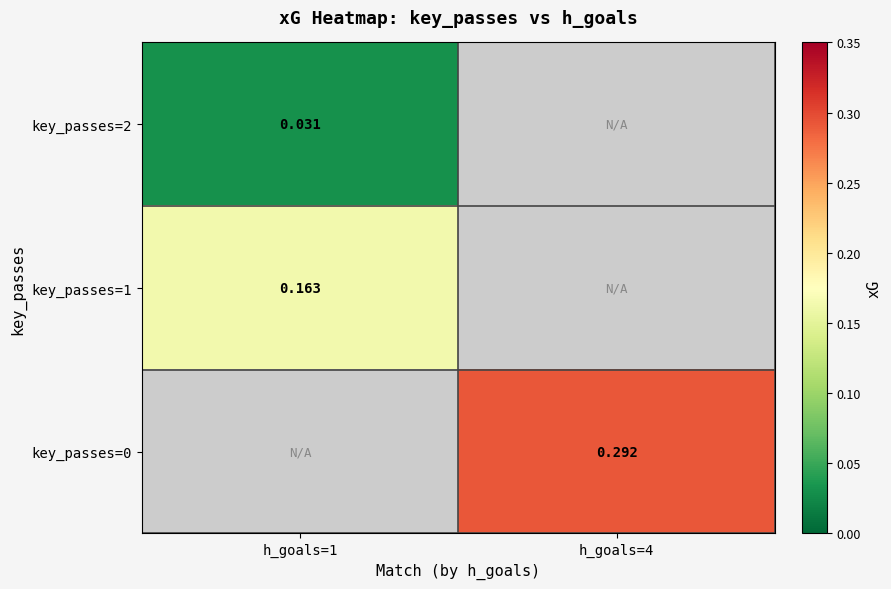

What is the maximum value for key_passes=1?

0.2